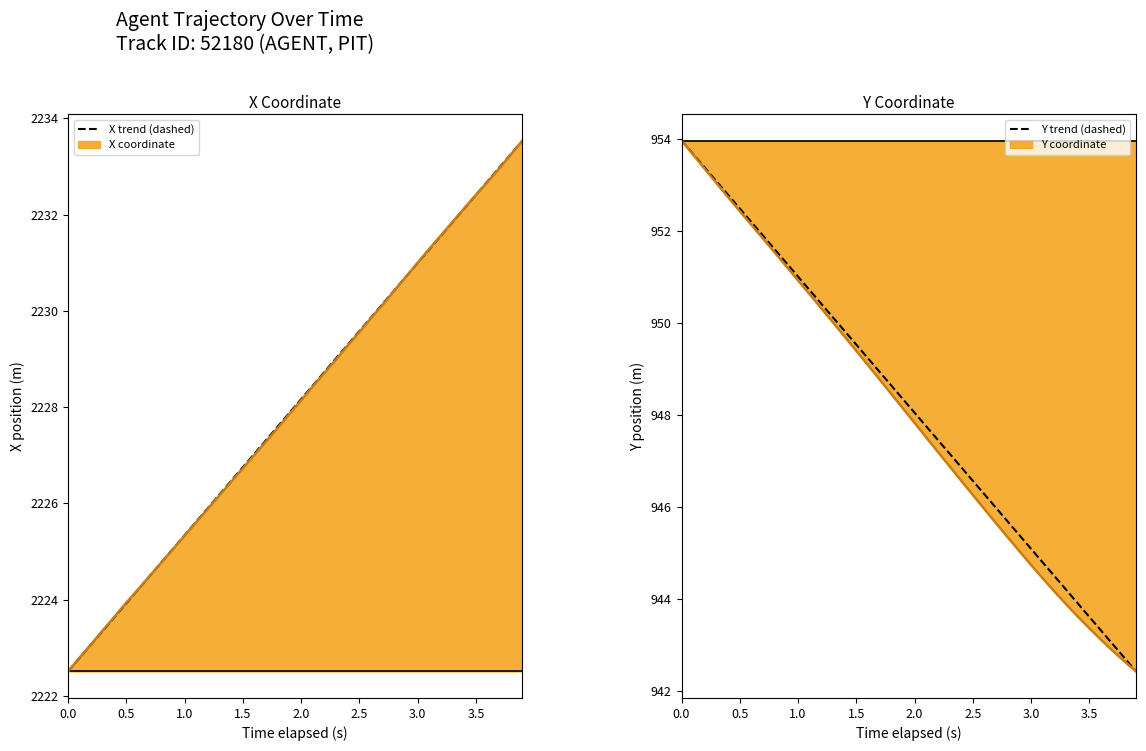

Reading left to right, what are all the values shown in this chart?

X trend (dashed): 2222.5	2222.8	2223.1	2223.4	2223.6	2223.9	2224.2	2224.5	2224.8	2225.1	2225.3	2225.6	2225.9	2226.2	2226.5	2226.8	2227.0	2227.3	2227.6	2227.9	2228.2	2228.4	2228.7	2229.0	2229.3	2229.6	2229.9	2230.1	2230.4	2230.7	2231.0	2231.3	2231.6	2231.8	2232.1	2232.4	2232.7	2233.0	2233.3	2233.5
Y trend (dashed): 954.0	953.7	953.4	953.1	952.8	952.5	952.2	951.9	951.6	951.3	951.0	950.7	950.4	950.1	949.8	949.5	949.2	948.9	948.6	948.3	948.0	947.8	947.5	947.2	946.9	946.6	946.3	946.0	945.7	945.4	945.1	944.8	944.5	944.2	943.9	943.6	943.3	943.0	942.7	942.4